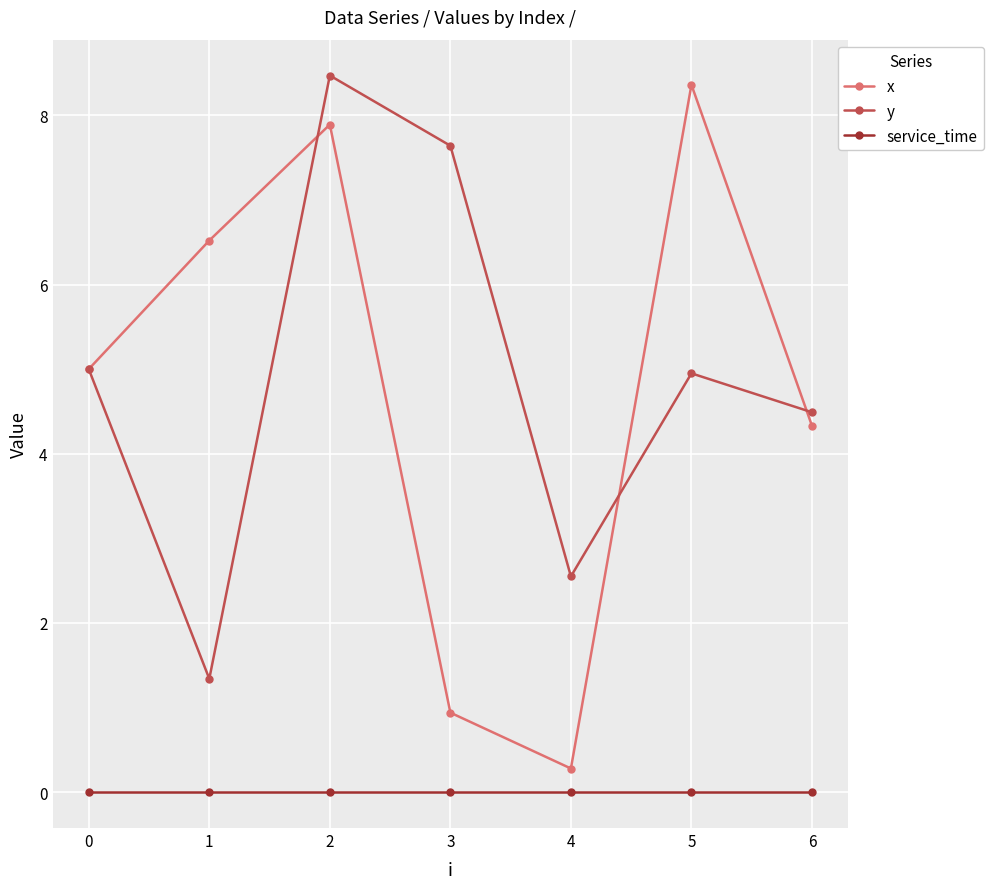

How many data points in y are less than 4?

2